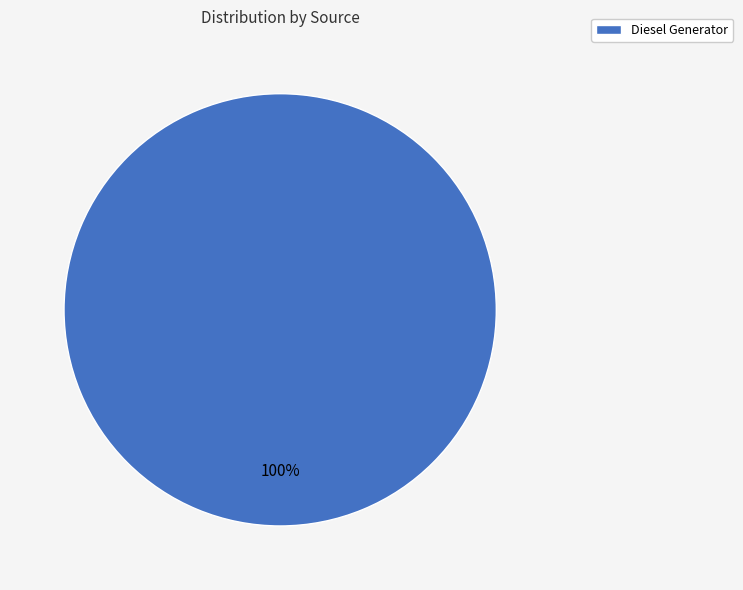

What percentage is the Diesel Generator slice, to the nearest percent?

100%